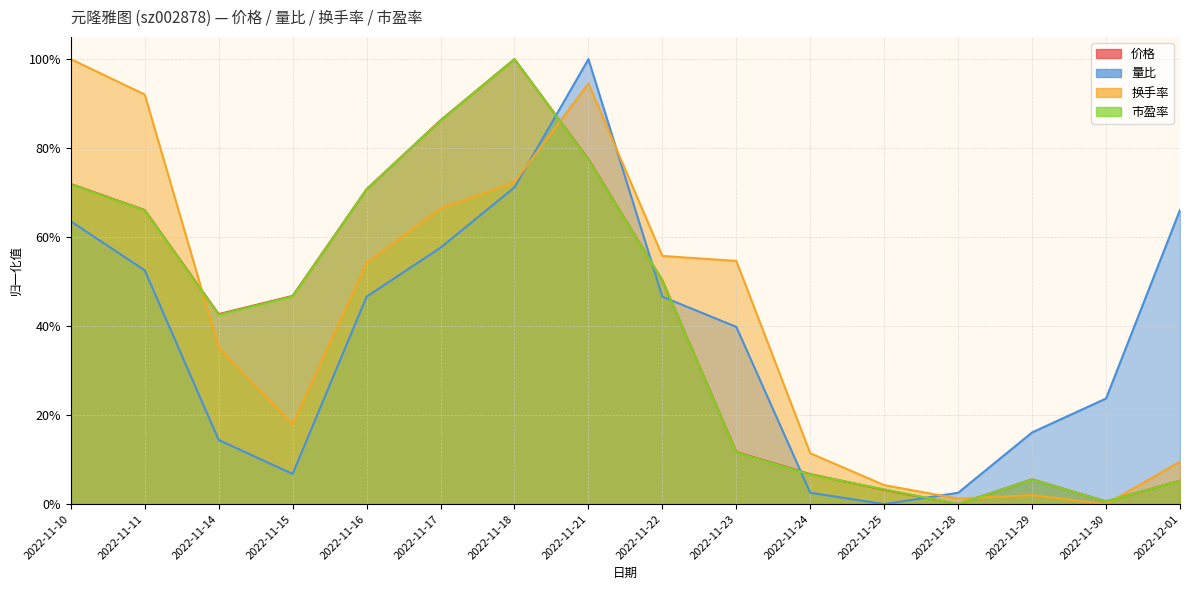

List the labels in order of 市盈率 value, largest first.

2022-11-18, 2022-11-17, 2022-11-21, 2022-11-10, 2022-11-16, 2022-11-11, 2022-11-22, 2022-11-15, 2022-11-14, 2022-11-23, 2022-11-24, 2022-11-29, 2022-12-01, 2022-11-25, 2022-11-30, 2022-11-28